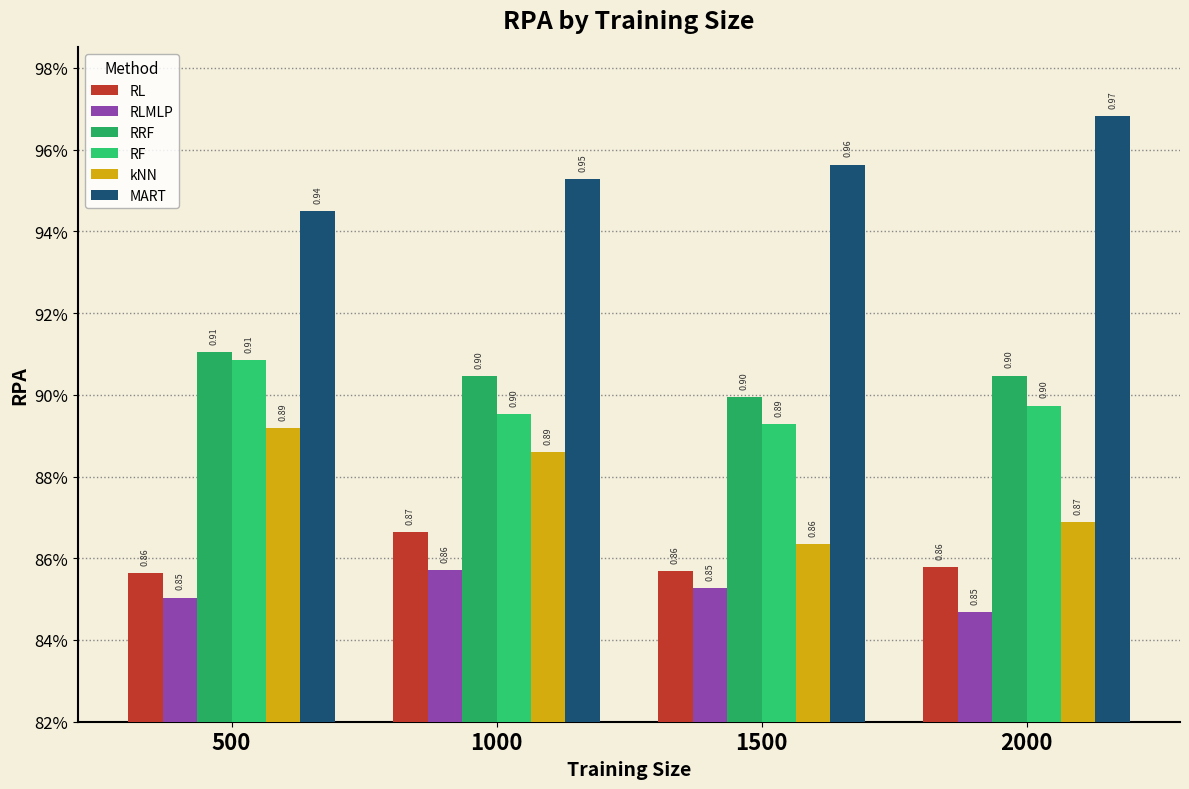

What are all the series names shown in the legend?

RL, RLMLP, RRF, RF, kNN, MART